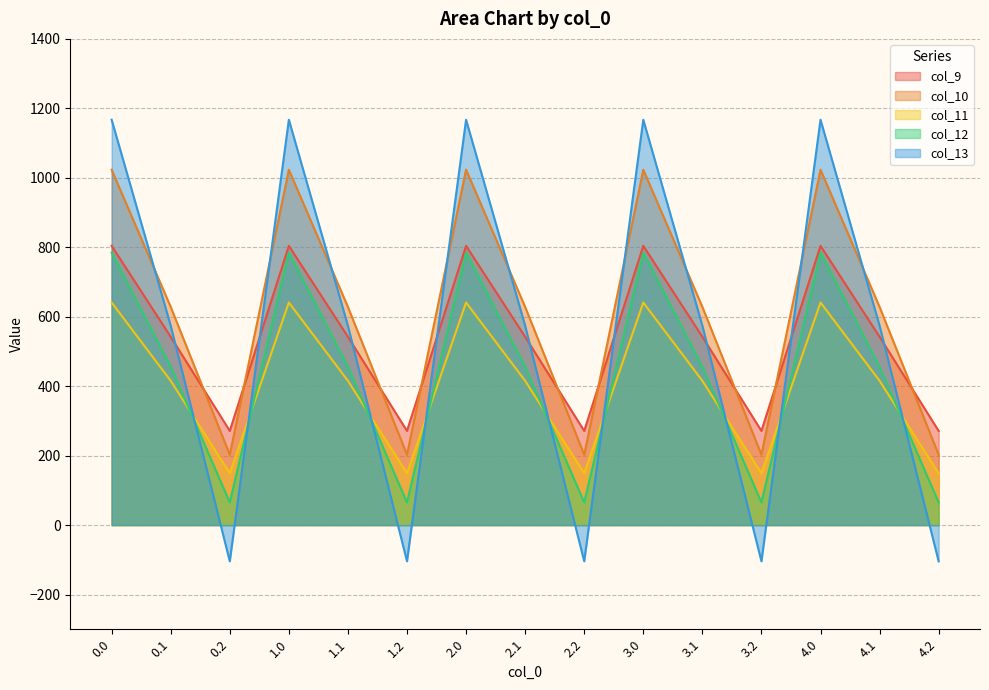

What is the label of the 1st point from the right?

4.2